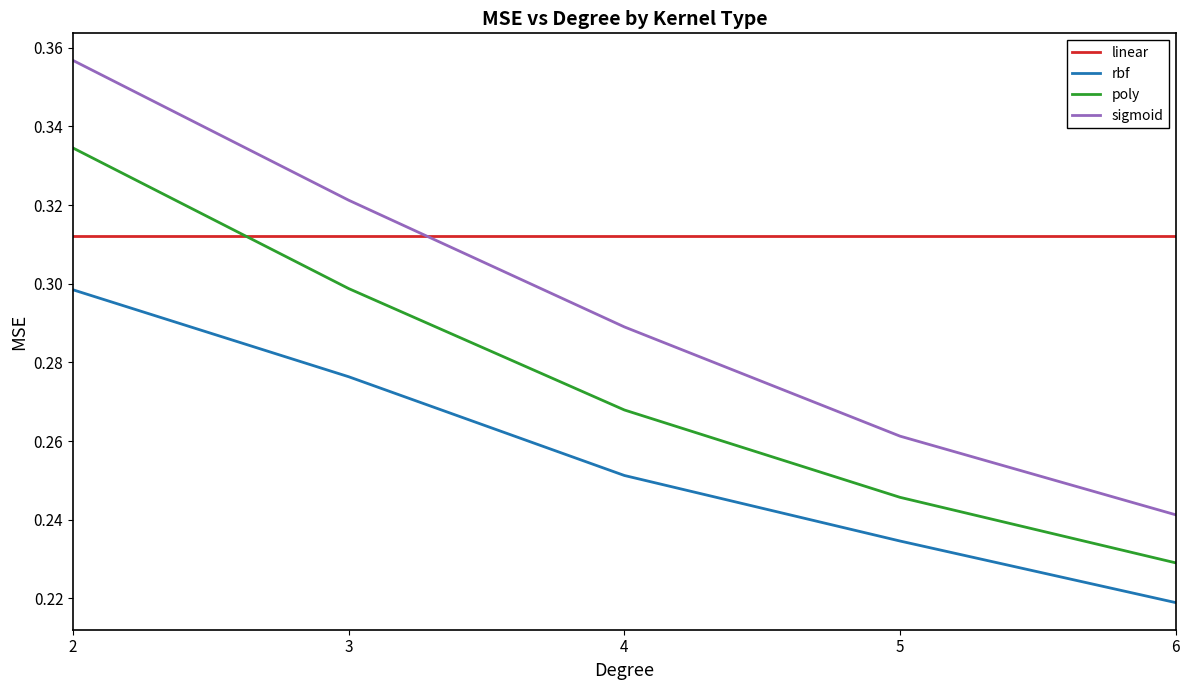

Does the chart display data point markers on the line(s)?

No